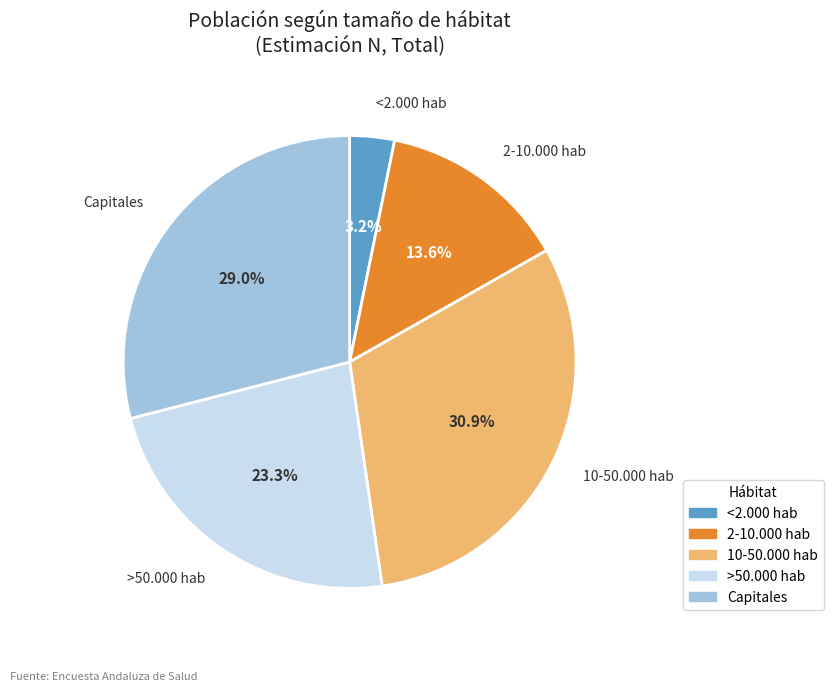

Is there any slice that represents more than half of the pie?

No